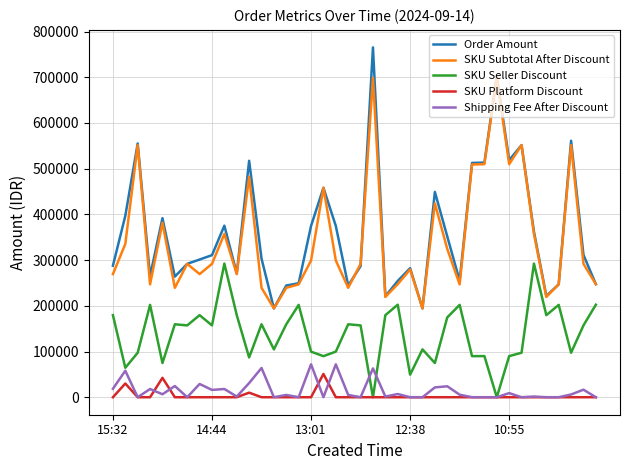

What is the greatest value displayed?

765431